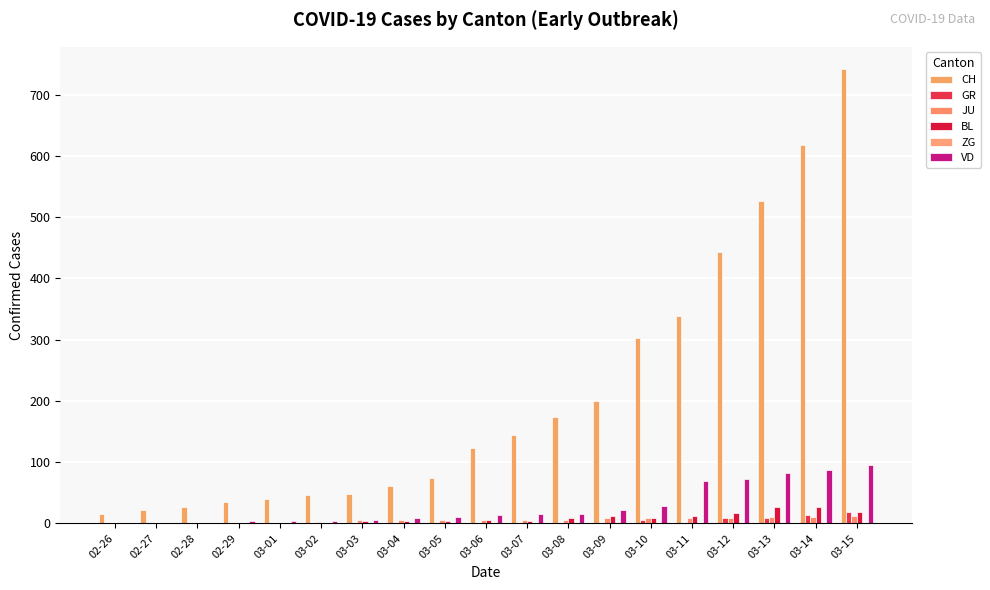

How many categories are shown in the chart?

19